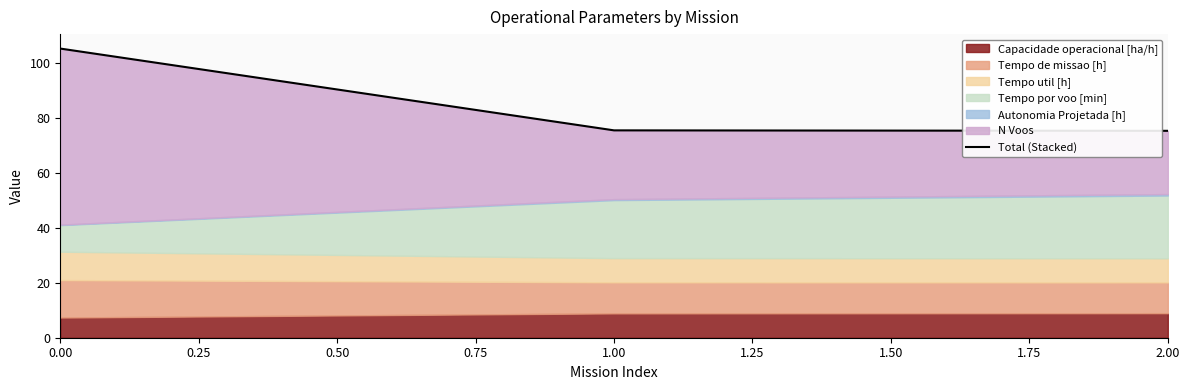

The value at 0.00 is 38.3. True or false?

False